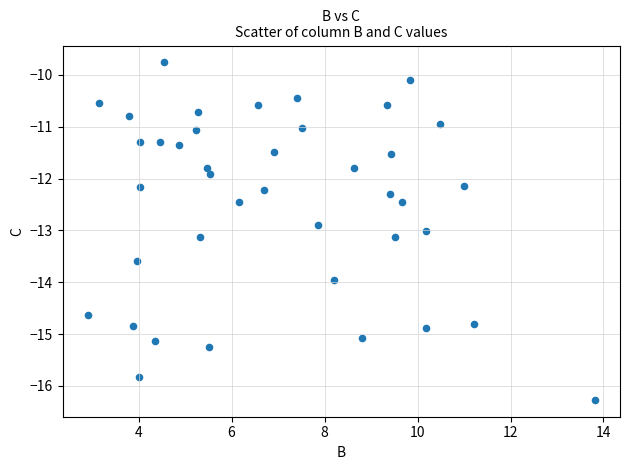

What is the range of Y values (max minus min)?

6.5